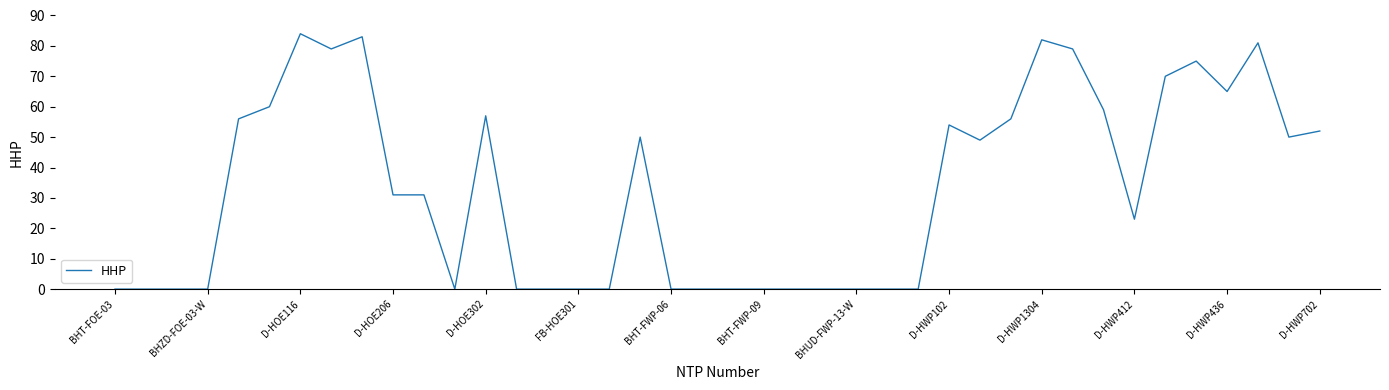

True or false: there are more than 0 points higher than both neighbors.

True